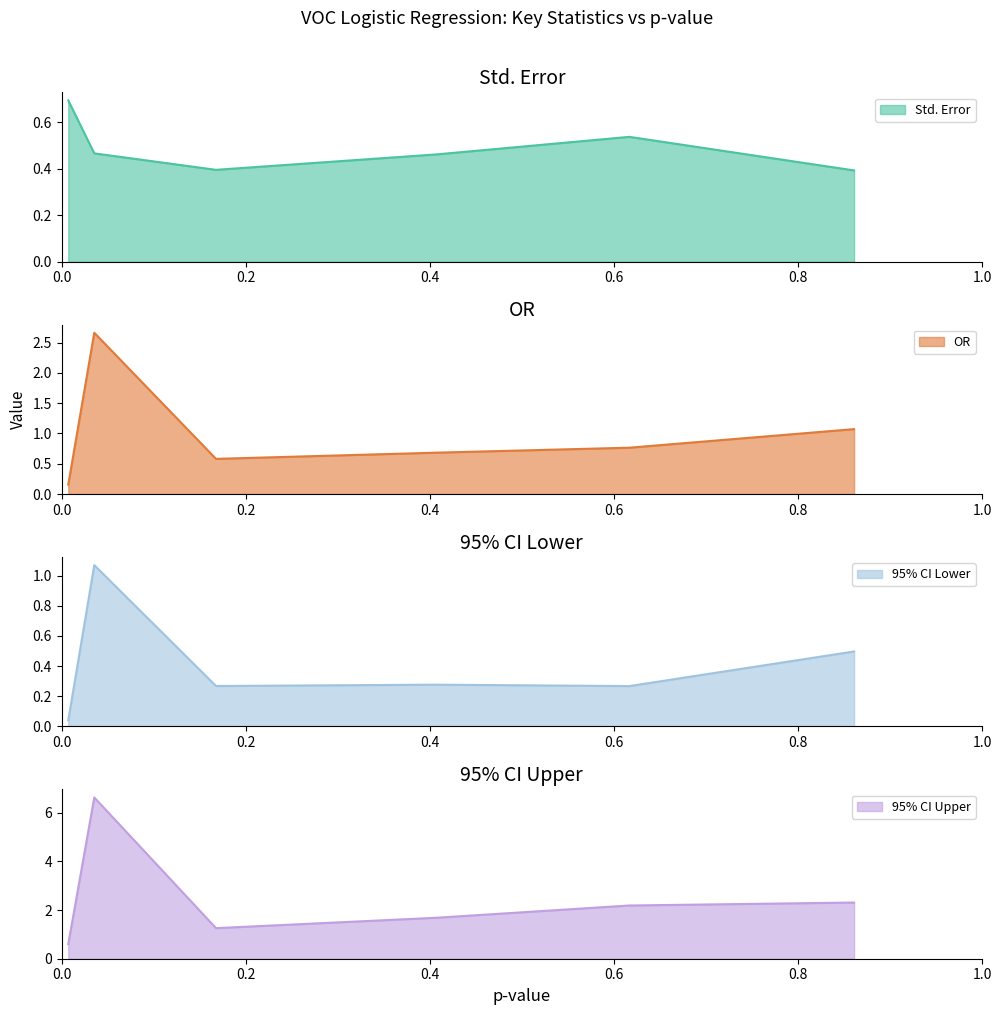

What is the lowest value of the 95% CI Upper series?

0.6